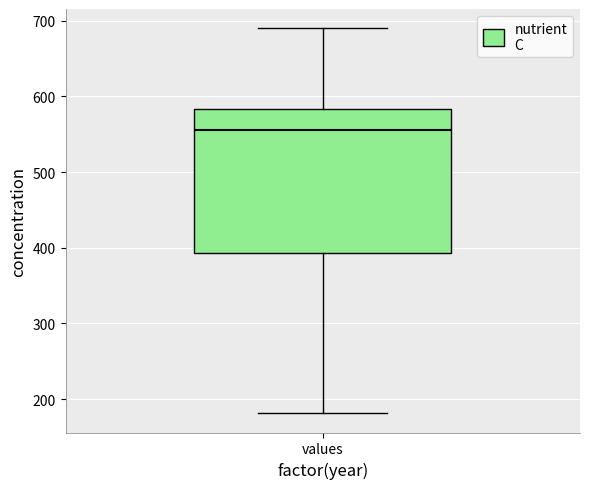

Read this box plot against the y-axis: the position of the median line, the range covered by the box, and the ends of both whiskers. The values are not printed on the chart, so give them approximately, as read against the axis.

median 560, box 390 to 580, whiskers 180 to 690